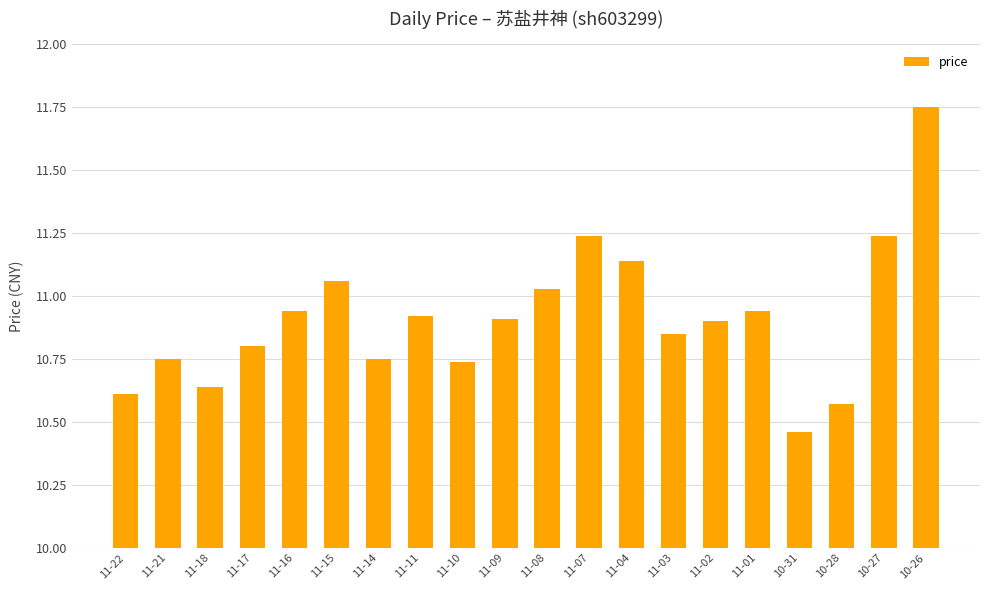

True or false: the data shows 2.5 at 11-22.

False